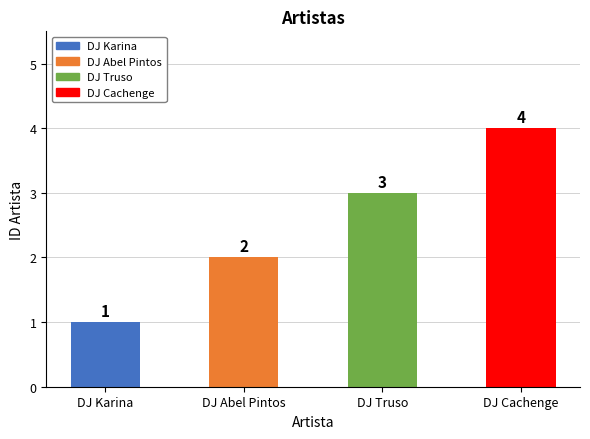

Approximately how many times larger is the value at DJ Abel Pintos compared to DJ Karina?

2.0